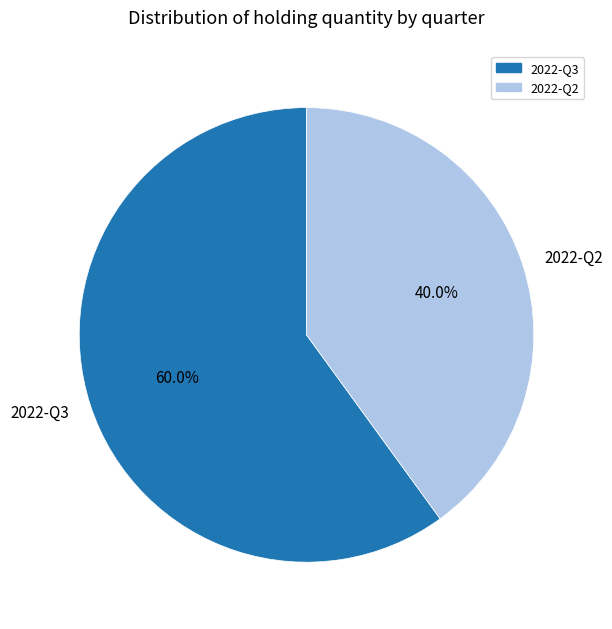

To the nearest percent, what is the difference between the largest and smallest slice percentages?

20%